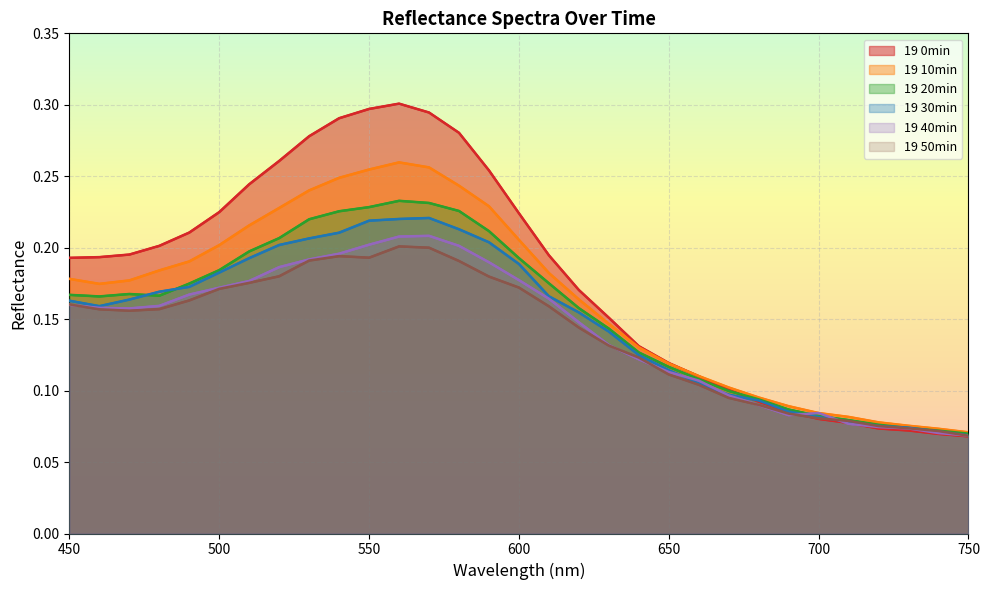

What is the highest value of the 19 40min series?

0.2